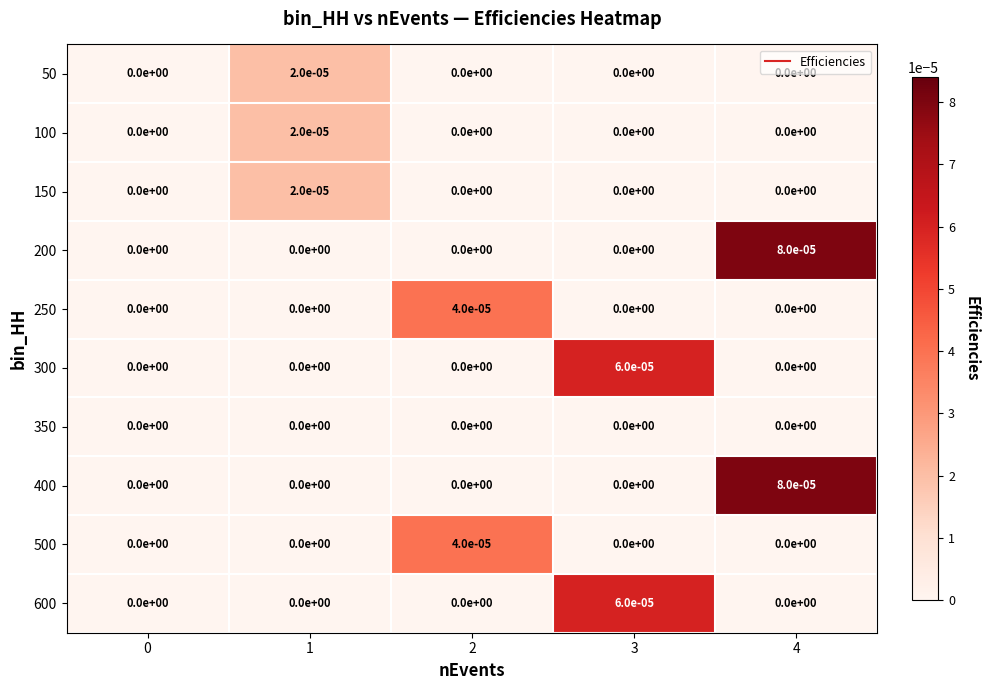

True or false: 300 has a value of 0.0 at 0.

True